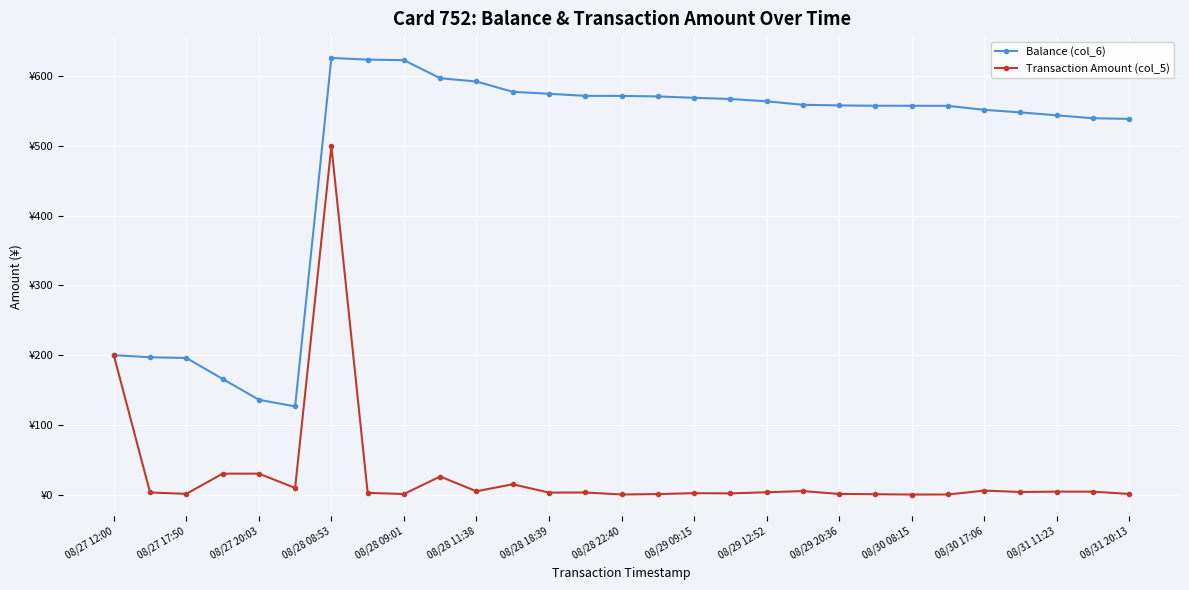

What is the minimum value for Balance (col_6)?

126.5